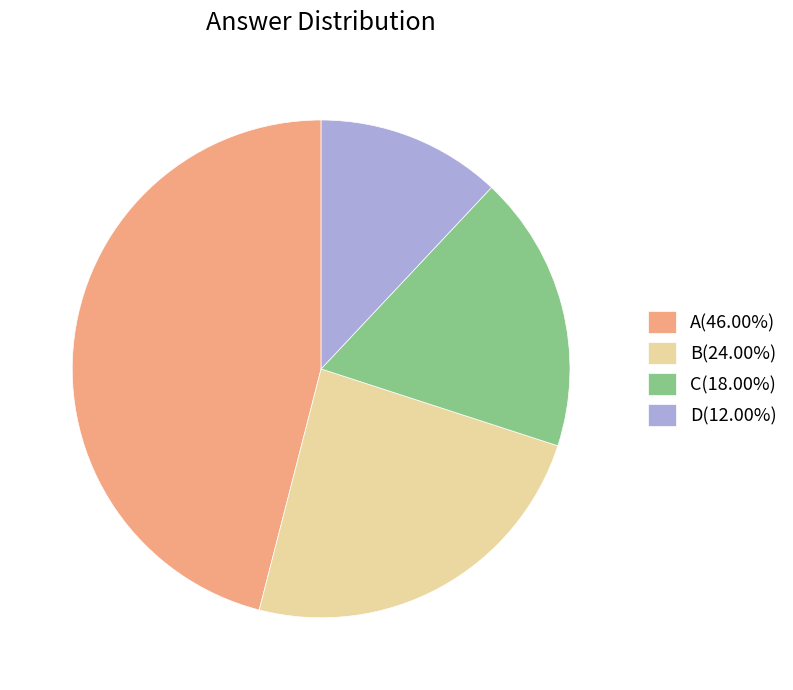

Count the number of slices in the pie.

4